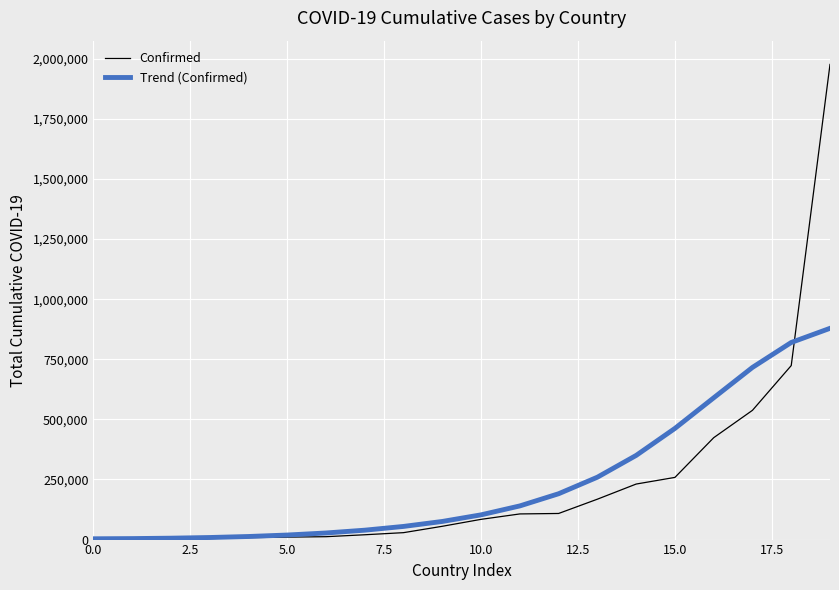

List the series in order of their peak value, highest first.

Confirmed, Trend (Confirmed)